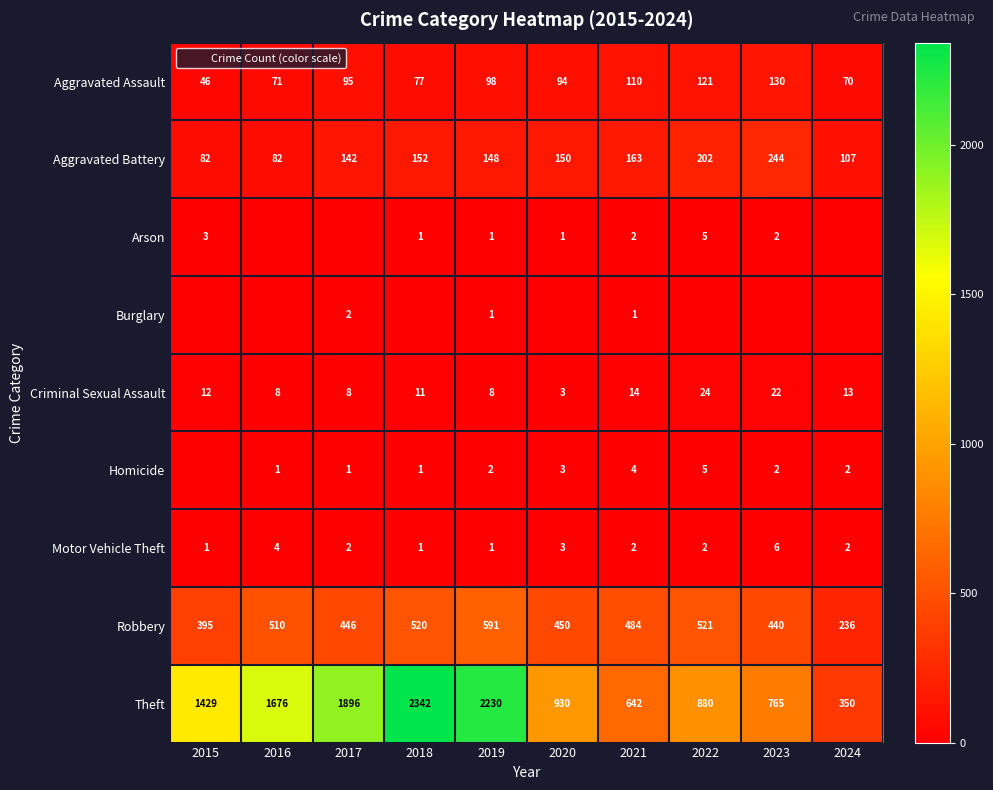

How many positive values does the Arson series have?

7